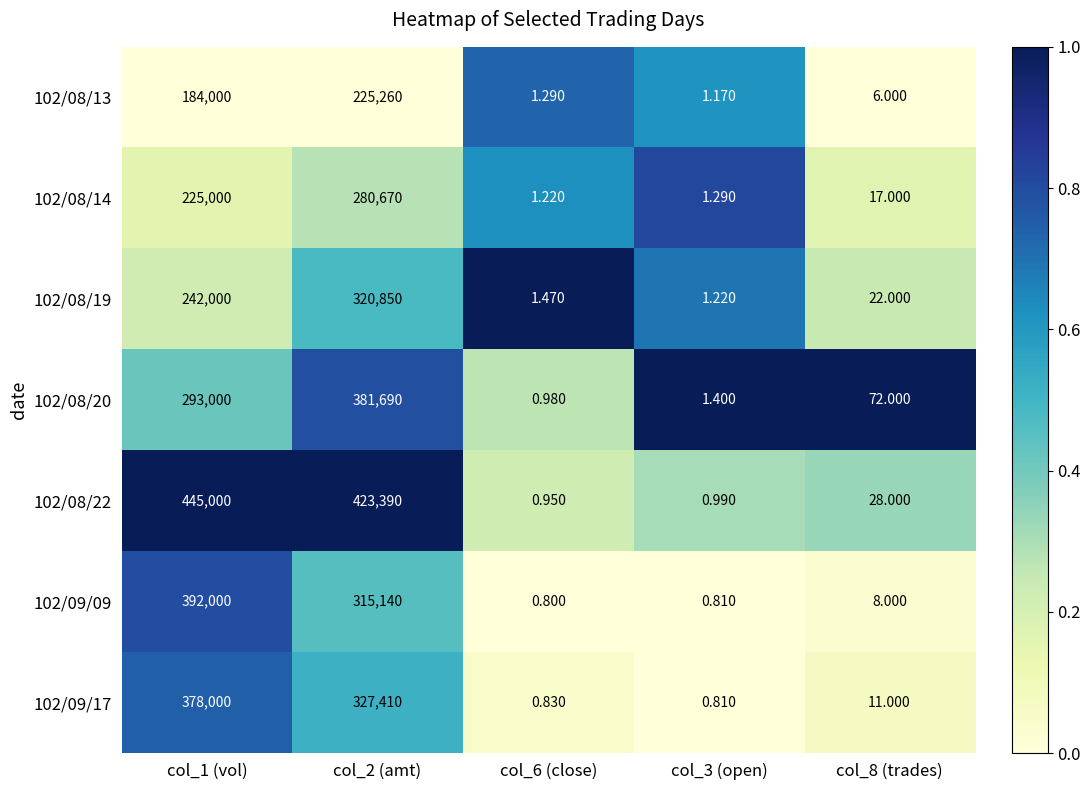

Is the value of 102/09/17 at col_8 (trades) greater than the value of 102/08/22 at col_8 (trades)?

No